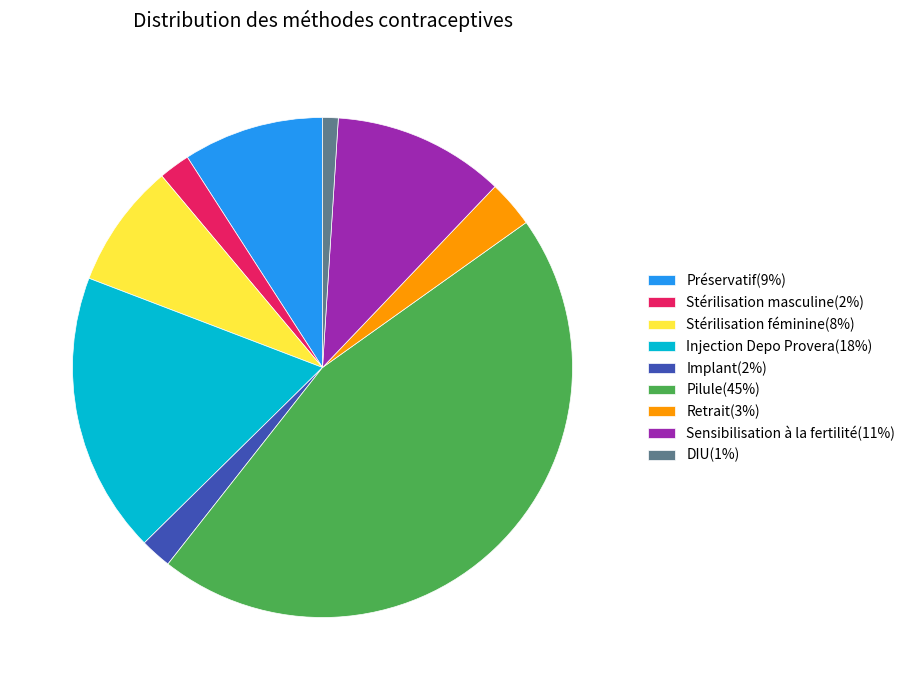

Combined, do Sensibilisation à la fertilité(11%) and DIU(1%) account for over 50%?

No